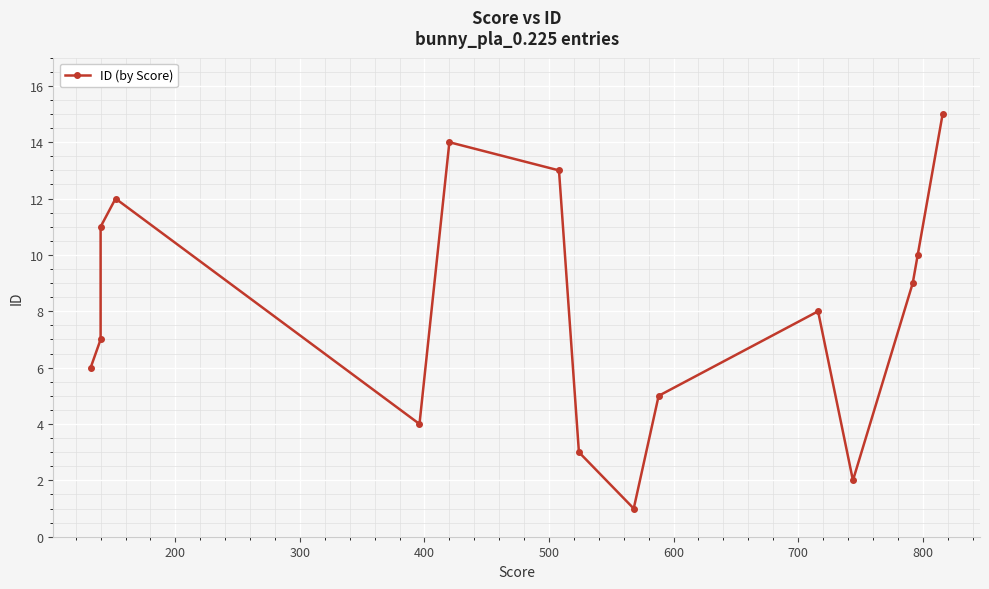

What position from the left is 400?

4